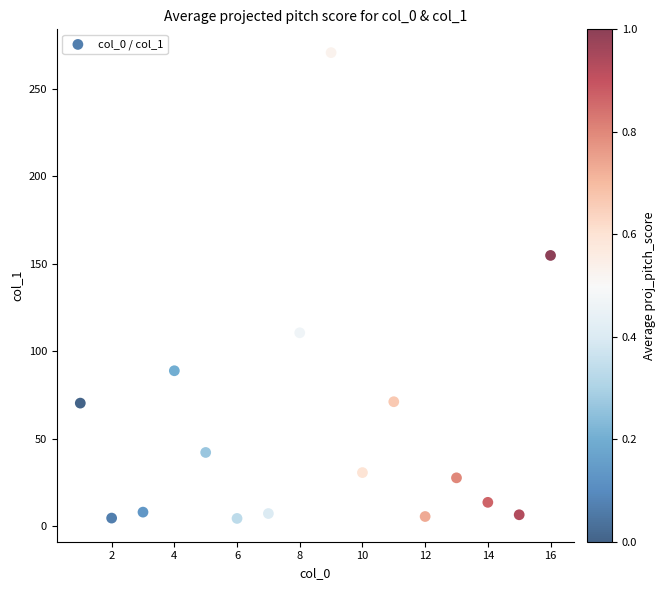

What is the range of Y values (max minus min)?

266.2